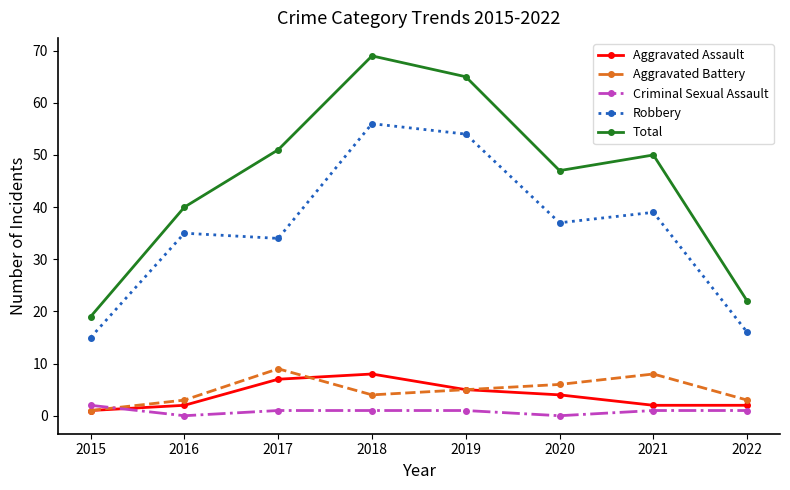

How many values in the Robbery series are below 37?

4